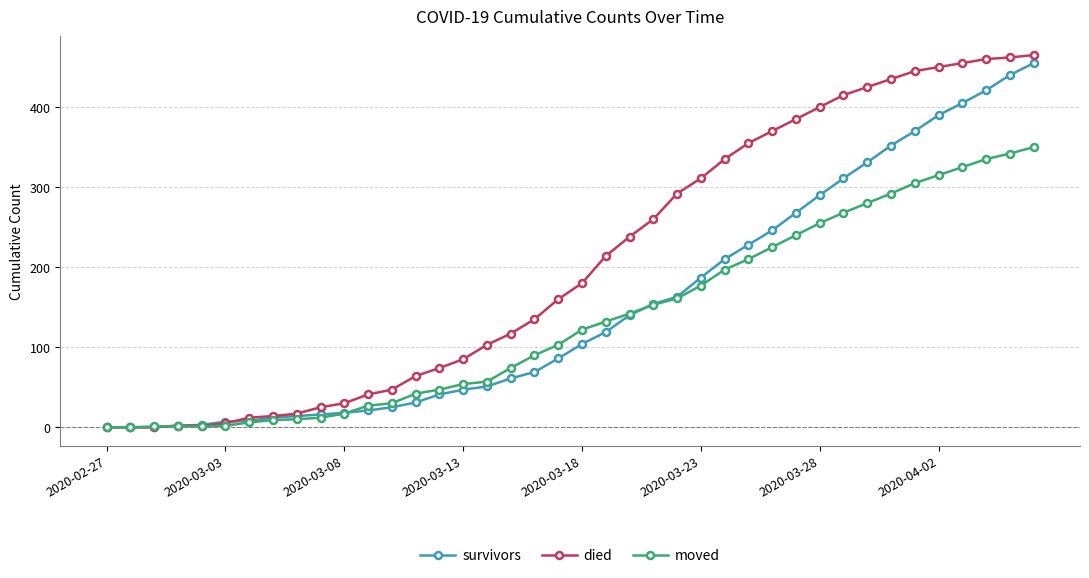

What is the maximum value shown in the chart?

465